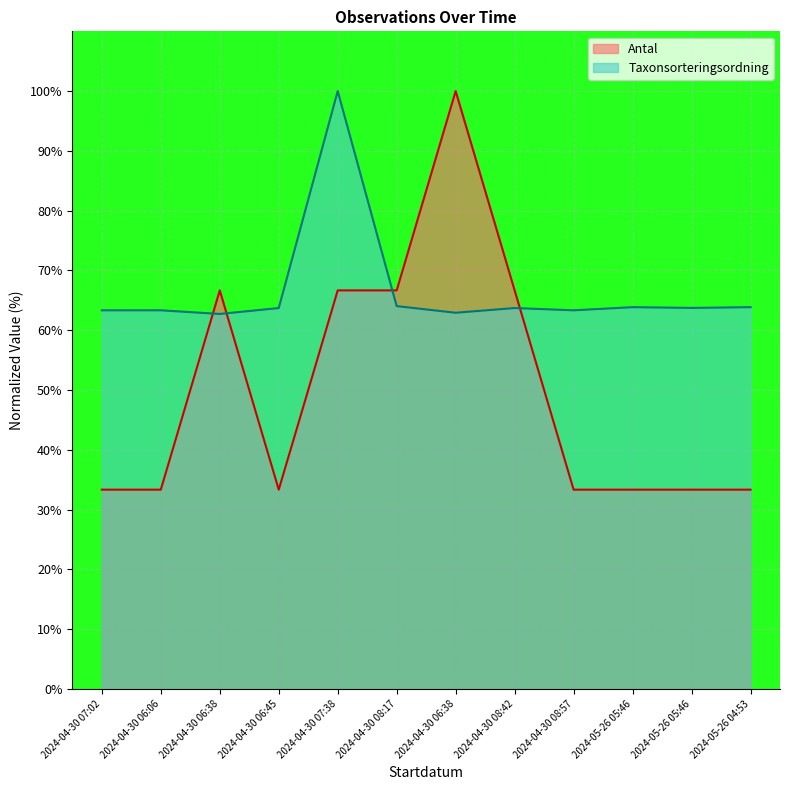

Reading right to left, list all the values displayed in this chart.

Antal: 33.3	33.3	33.3	33.3	66.7	100.0	66.7	66.7	33.3	66.7	33.3	33.3
Taxonsorteringsordning: 63.9	63.7	63.9	63.3	63.7	62.9	64.0	100.0	63.7	62.7	63.3	63.3